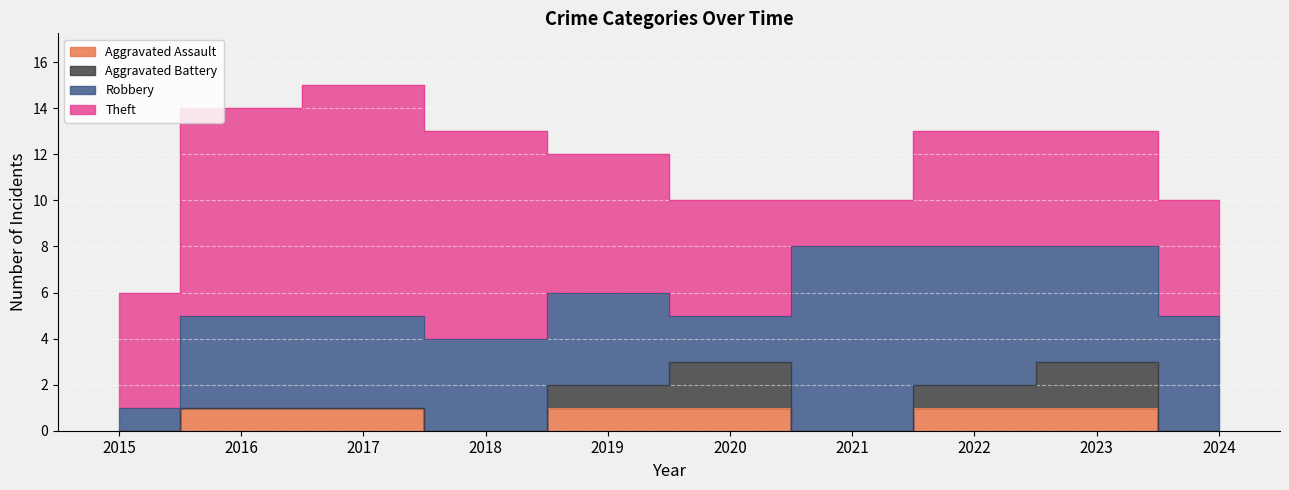

In Aggravated Battery, how many points are higher than both neighbors (excluding endpoints)?

2